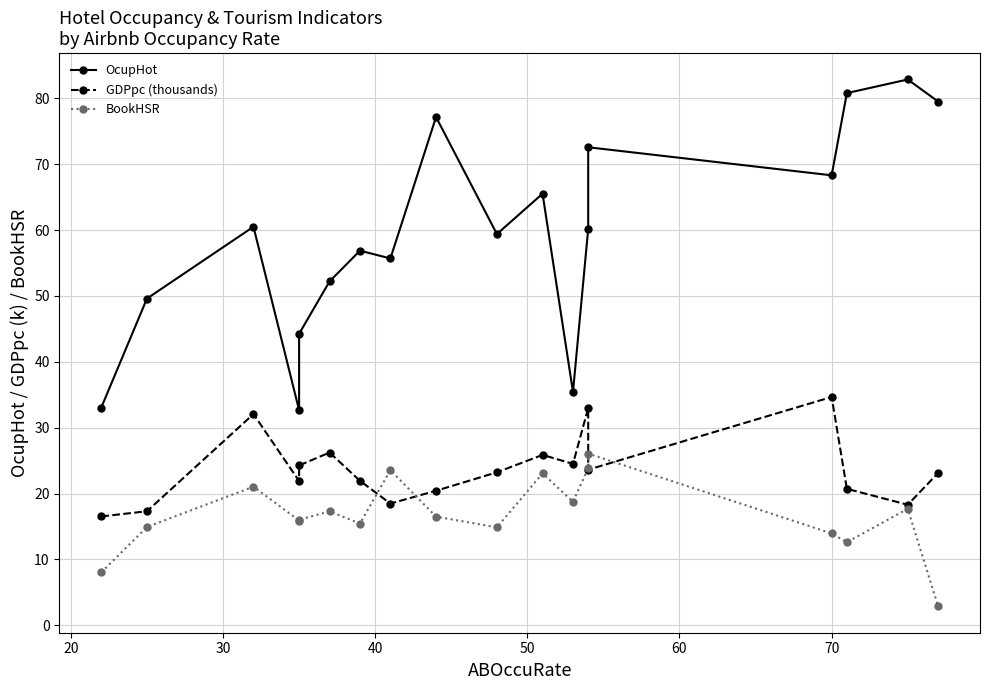

True or false: OcupHot and BookHSR intersect in this chart.

False